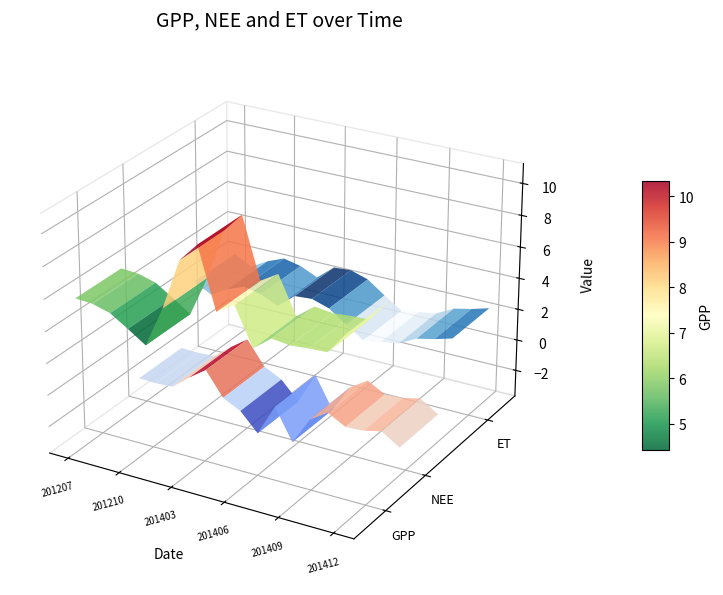

Reading left to right, what are all the values shown in this chart?

GPP: 5.9	5.8	5.5	4.8	4.1	6.6	9.7	10.9	7.2	7.9	5.5	6.4	6.3	6.4	6.4	7.8
NEE: -1.9	-1.9	-1.8	-1.0	-0.2	-1.7	-2.2	-3.4	-1.4	-3.4	-1.6	-0.9	-1.5	-1.4	-1.2	-1.9
ET: 1.9	1.3	1.9	2.4	2.1	1.6	2.6	2.6	2.3	1.5	0.8	1.0	1.1	1.7	2.0	2.3